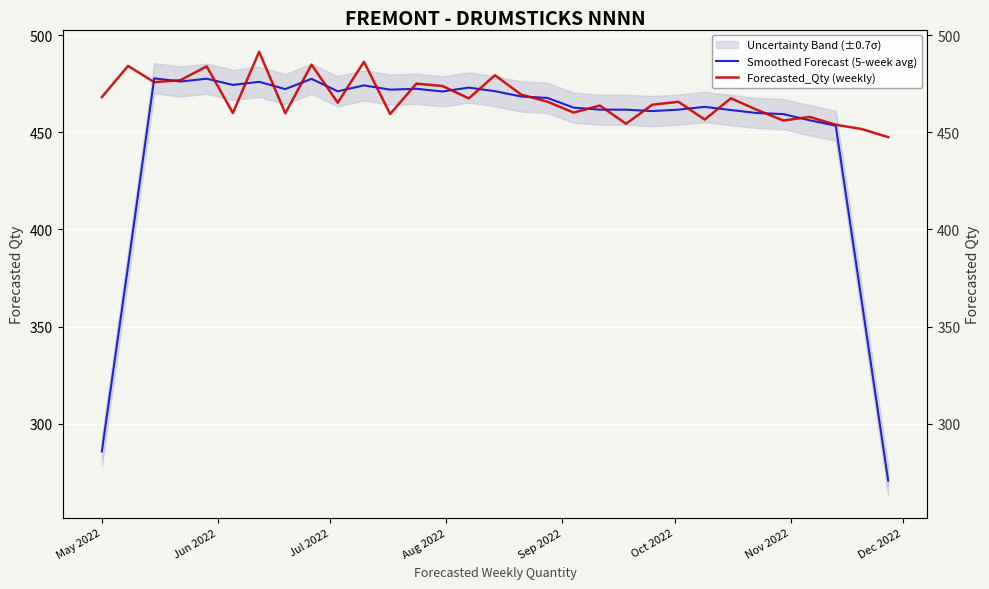

Is the value of Forecasted_Qty (weekly) at 22 greater than the value of Smoothed Forecast (5-week avg) at Nov 2022?

No